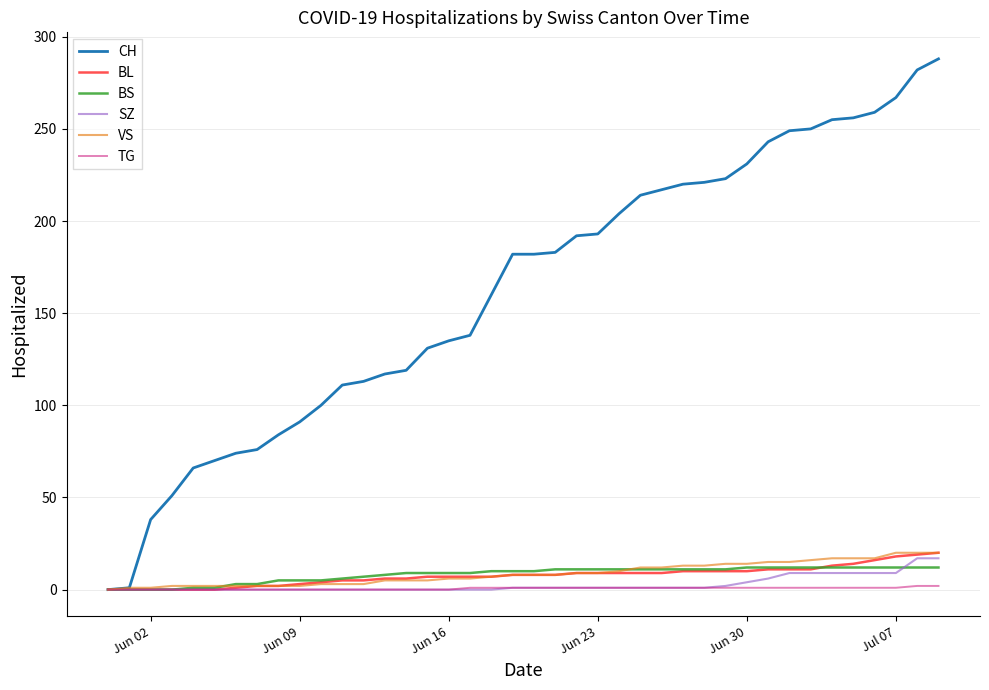

Which series has the largest total across all categories?

CH